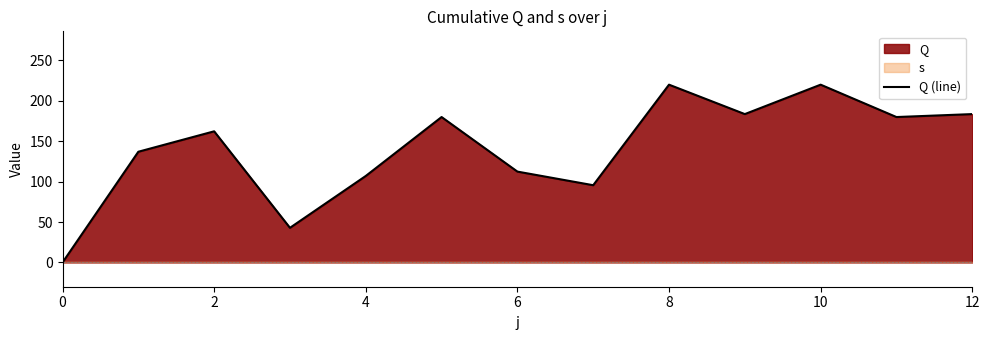

The value of Q (line) at 6 is 112.3. True or false?

True